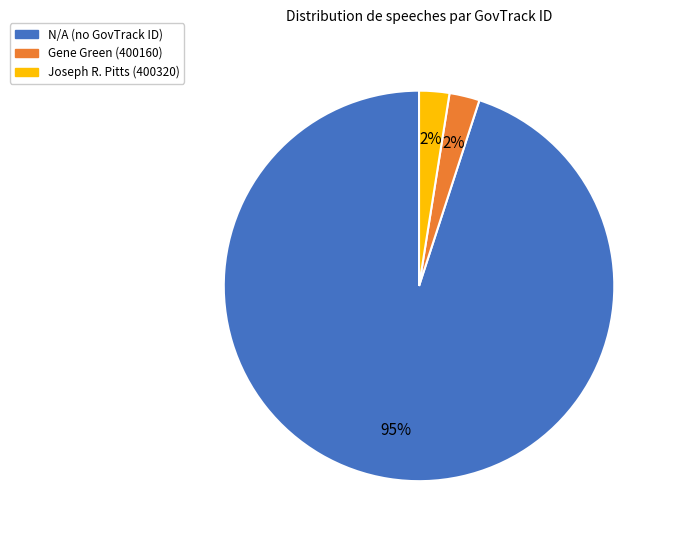

To the nearest percent, what is the average slice percentage?

33%